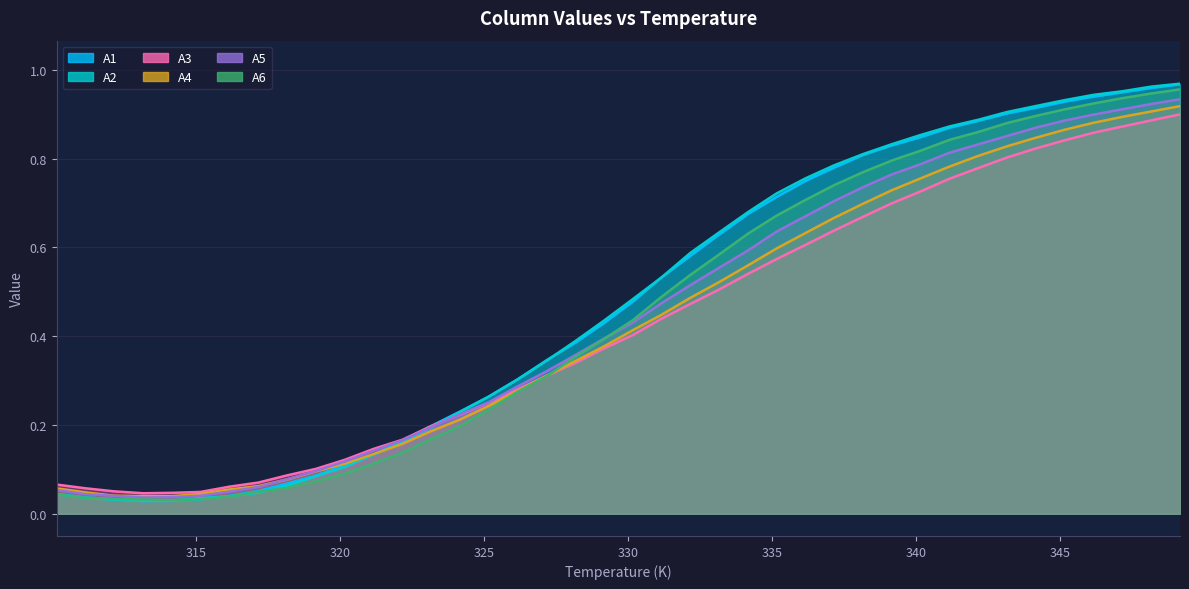

Is it true that A1 equals 0.9 at 346.15?

True